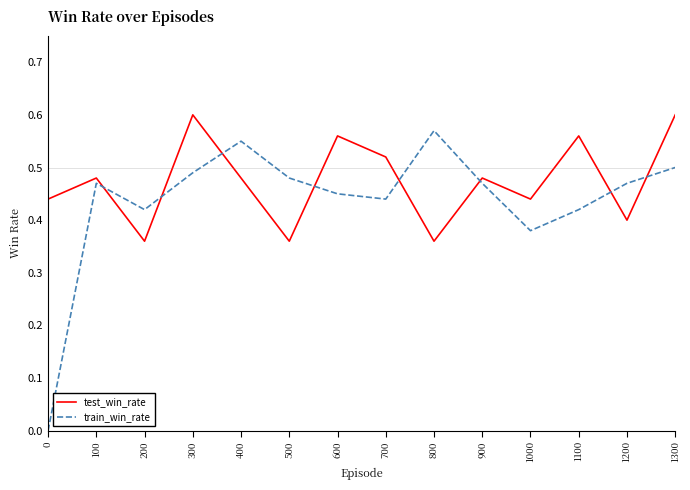

What are all the series names shown in the legend?

test_win_rate, train_win_rate